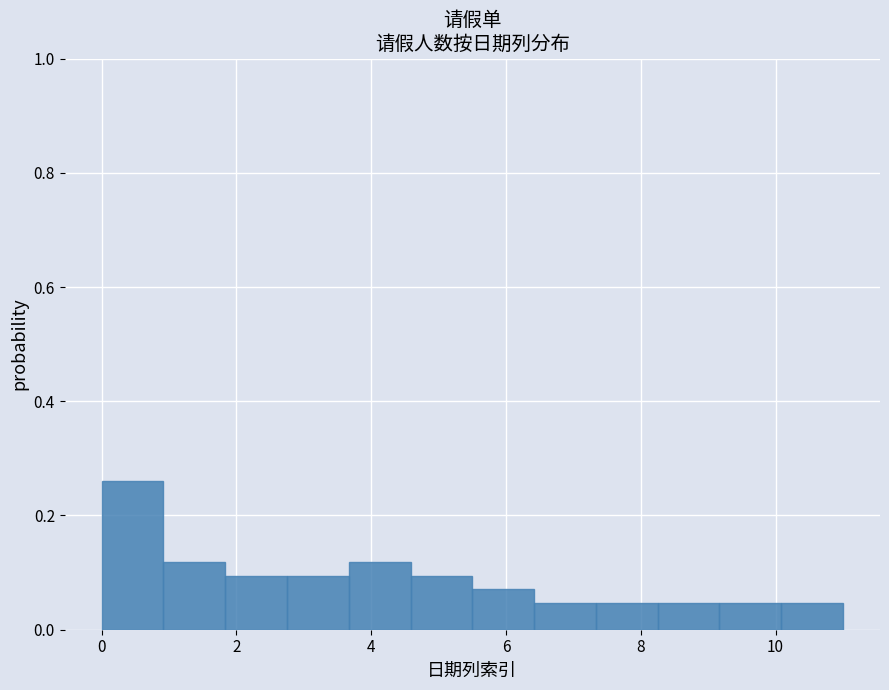

Reading left to right, list every bar in this chart as the range it spans on the x-axis followed by its height. Neither the bar edges nor the heights are printed on the chart, so give them approximately, as read against the axes.

0.0 to 1.0: 0.26
1.0 to 1.8: 0.12
1.8 to 2.8: 0.10
2.8 to 3.6: 0.10
3.6 to 4.6: 0.12
4.6 to 5.6: 0.10
5.6 to 6.4: 0.08
6.4 to 7.4: 0.04
7.4 to 8.2: 0.04
8.2 to 9.2: 0.04
9.2 to 10.0: 0.04
10.0 to 11.0: 0.04